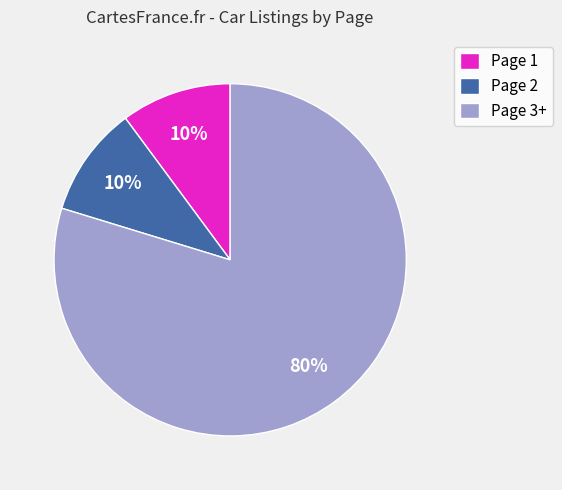

What percentage is the Page 2 slice, to the nearest percent?

10%